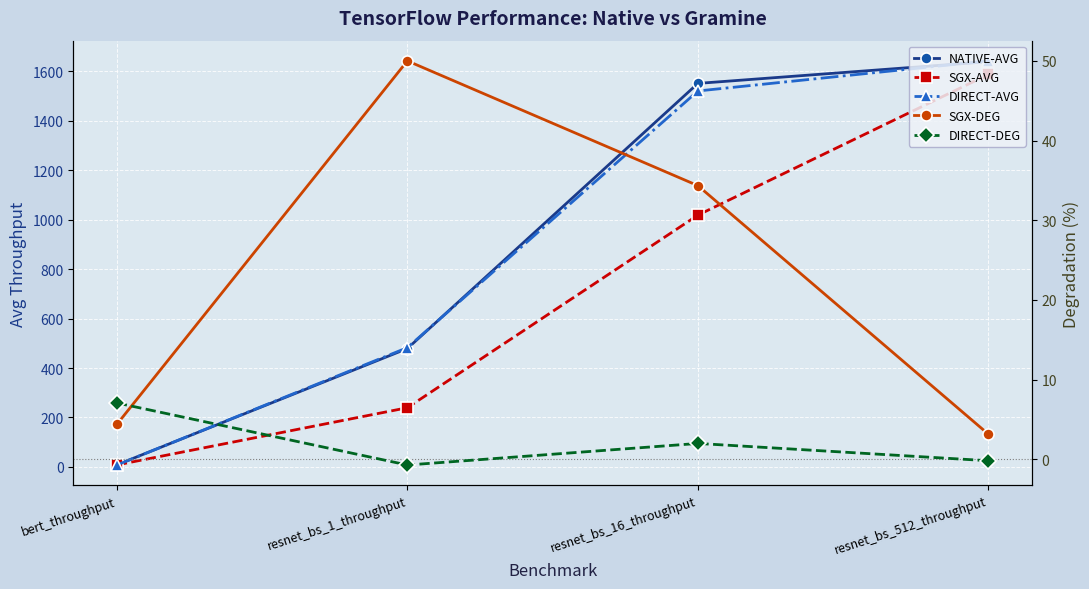

The SGX-DEG series shows 8.6 at resnet_bs_16_throughput. True or false?

False